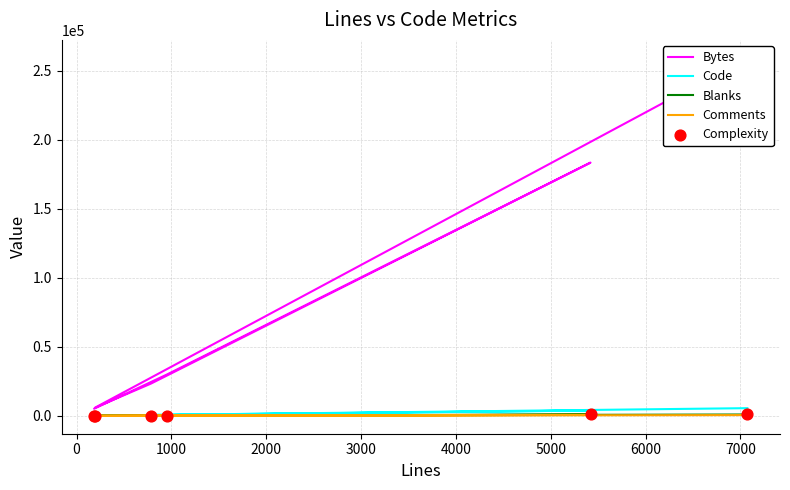

Which series contains the lowest Y value?

Complexity